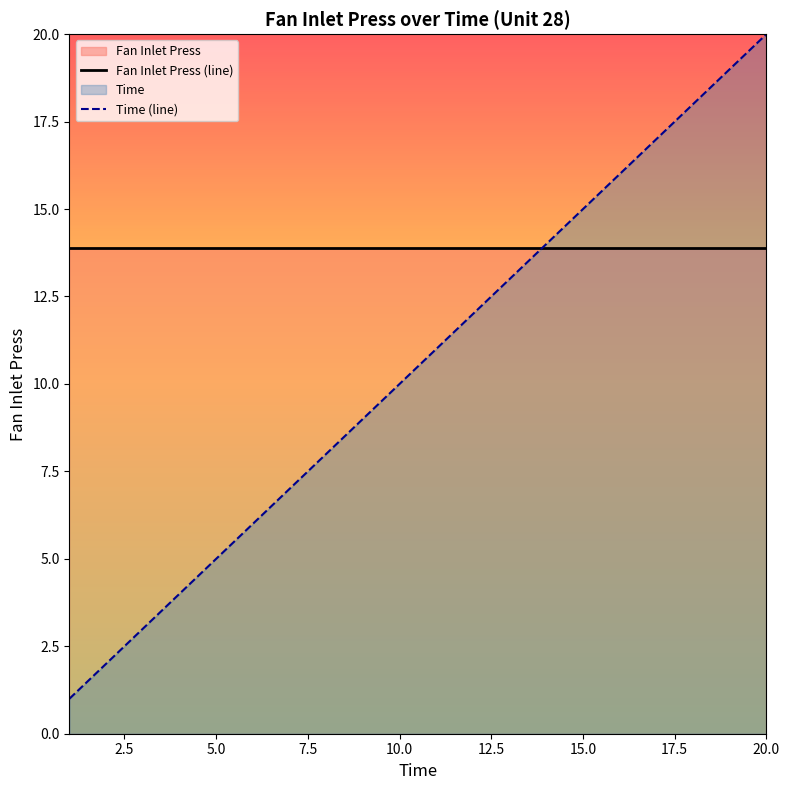

List the series in order of their overall mean, lowest first.

Time (line), Fan Inlet Press (line)